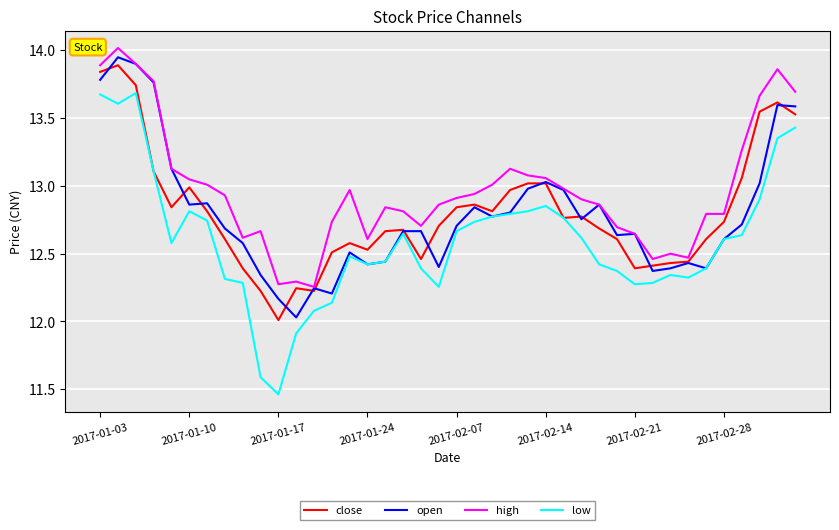

Which series has the largest total across all categories?

high